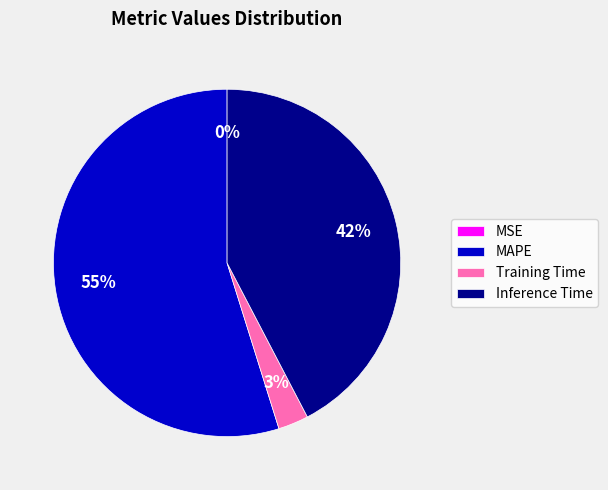

Which category accounts for the majority?

MAPE